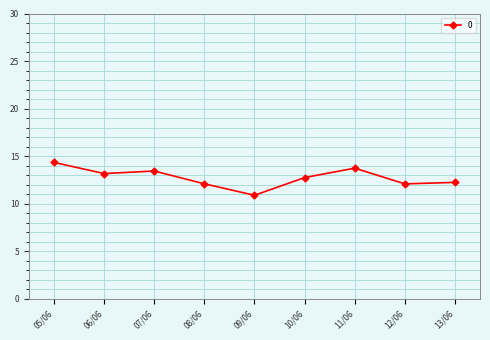

True or false: the data has more than 0 interior local peaks.

True